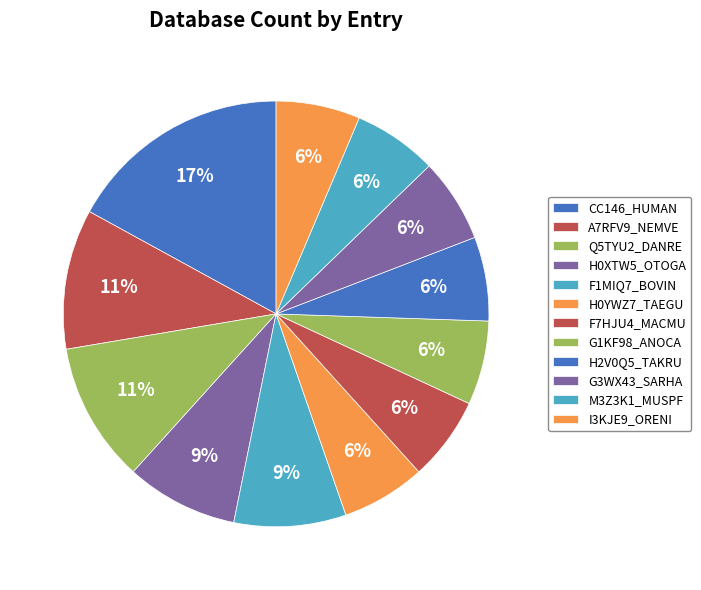

Count the number of slices in the pie.

12